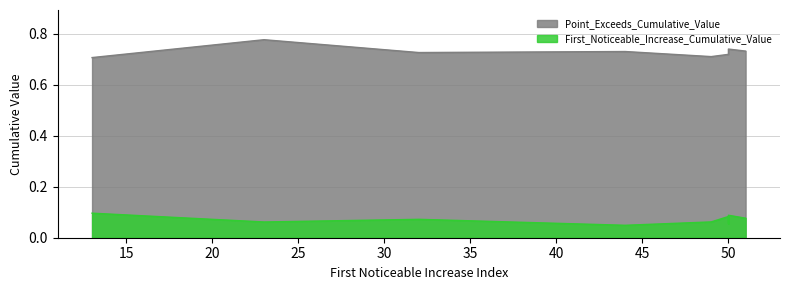

True or false: Point_Exceeds_Cumulative_Value and First_Noticeable_Increase_Cumulative_Value cross at least once.

False